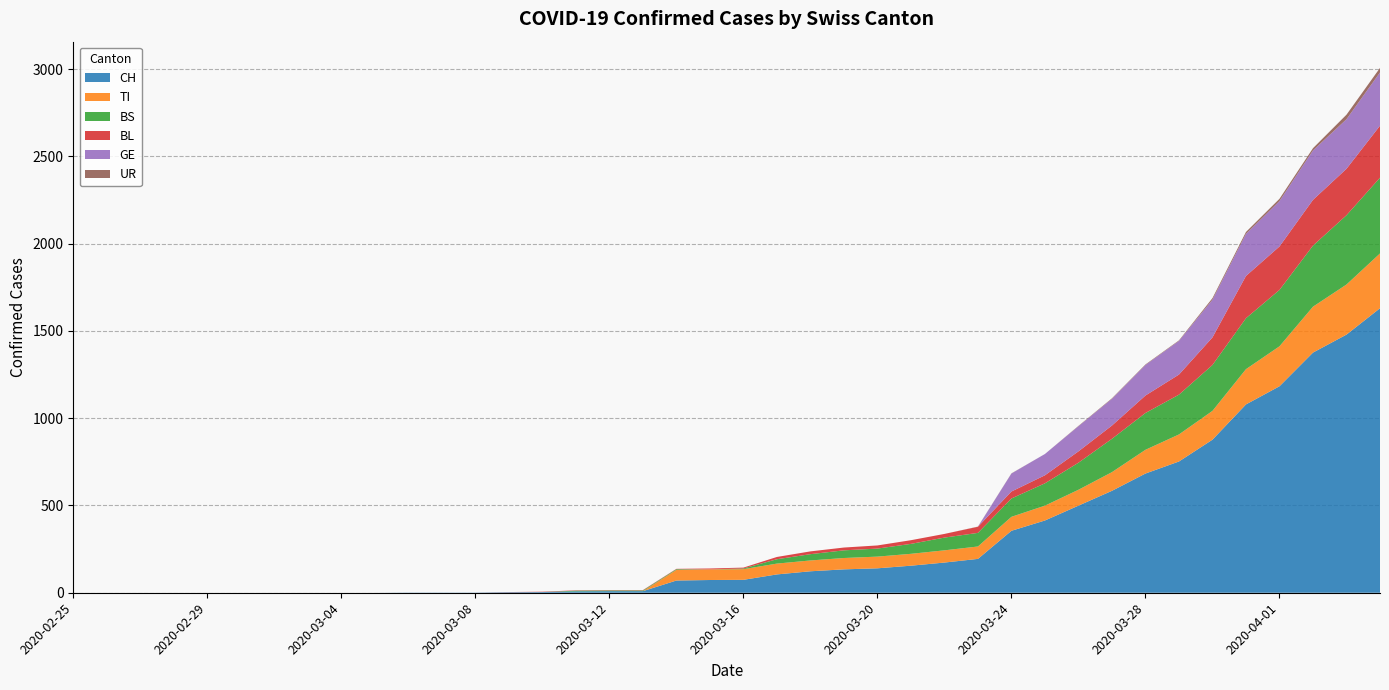

Reading left to right, list all the values displayed in this chart.

CH: 2020-02-25=0	2020-02-26=0	2020-02-27=0	2020-02-28=0	2020-02-29=0	2020-03-01=0	2020-03-02=0	2020-03-03=0	2020-03-04=0	2020-03-05=0	2020-03-06=1	2020-03-07=1	2020-03-08=1	2020-03-09=3	2020-03-10=4	2020-03-11=8	2020-03-12=9	2020-03-13=9	2020-03-14=70	2020-03-15=73	2020-03-16=74	2020-03-17=105	2020-03-18=123	2020-03-19=134	2020-03-20=140	2020-03-21=155	2020-03-22=173	2020-03-23=194	2020-03-24=355	2020-03-25=414	2020-03-26=499	2020-03-27=584	2020-03-28=683	2020-03-29=752	2020-03-30=877	2020-03-31=1079	2020-04-01=1183	2020-04-02=1376	2020-04-03=1479	2020-04-04=1630
TI: 2020-02-25=0	2020-02-26=0	2020-02-27=0	2020-02-28=0	2020-02-29=0	2020-03-01=0	2020-03-02=0	2020-03-03=0	2020-03-04=0	2020-03-05=0	2020-03-06=0	2020-03-07=0	2020-03-08=0	2020-03-09=0	2020-03-10=0	2020-03-11=0	2020-03-12=0	2020-03-13=0	2020-03-14=61	2020-03-15=61	2020-03-16=61	2020-03-17=62	2020-03-18=62	2020-03-19=65	2020-03-20=67	2020-03-21=68	2020-03-22=70	2020-03-23=71	2020-03-24=80	2020-03-25=85	2020-03-26=91	2020-03-27=107	2020-03-28=136	2020-03-29=155	2020-03-30=165	2020-03-31=202	2020-04-01=229	2020-04-02=263	2020-04-03=287	2020-04-04=314
BS: 2020-02-25=0	2020-02-26=0	2020-02-27=0	2020-02-28=0	2020-02-29=0	2020-03-01=0	2020-03-02=0	2020-03-03=0	2020-03-04=0	2020-03-05=0	2020-03-06=0	2020-03-07=0	2020-03-08=0	2020-03-09=0	2020-03-10=0	2020-03-11=4	2020-03-12=4	2020-03-13=4	2020-03-14=4	2020-03-15=0	2020-03-16=4	2020-03-17=25	2020-03-18=36	2020-03-19=44	2020-03-20=46	2020-03-21=57	2020-03-22=73	2020-03-23=78	2020-03-24=105	2020-03-25=128	2020-03-26=155	2020-03-27=191	2020-03-28=211	2020-03-29=228	2020-03-30=263	2020-03-31=292	2020-04-01=323	2020-04-02=350	2020-04-03=397	2020-04-04=434
BL: 2020-02-25=0	2020-02-26=0	2020-02-27=0	2020-02-28=0	2020-02-29=0	2020-03-01=0	2020-03-02=0	2020-03-03=0	2020-03-04=0	2020-03-05=0	2020-03-06=0	2020-03-07=0	2020-03-08=0	2020-03-09=1	2020-03-10=2	2020-03-11=2	2020-03-12=2	2020-03-13=2	2020-03-14=2	2020-03-15=5	2020-03-16=5	2020-03-17=13	2020-03-18=16	2020-03-19=16	2020-03-20=18	2020-03-21=21	2020-03-22=21	2020-03-23=35	2020-03-24=40	2020-03-25=46	2020-03-26=65	2020-03-27=76	2020-03-28=100	2020-03-29=115	2020-03-30=158	2020-03-31=242	2020-04-01=249	2020-04-02=262	2020-04-03=266	2020-04-04=298
GE: 2020-02-25=0	2020-02-26=0	2020-02-27=0	2020-02-28=0	2020-02-29=0	2020-03-01=0	2020-03-02=0	2020-03-03=0	2020-03-04=0	2020-03-05=0	2020-03-06=0	2020-03-07=0	2020-03-08=0	2020-03-09=0	2020-03-10=0	2020-03-11=0	2020-03-12=0	2020-03-13=0	2020-03-14=0	2020-03-15=0	2020-03-16=0	2020-03-17=0	2020-03-18=0	2020-03-19=0	2020-03-20=0	2020-03-21=0	2020-03-22=0	2020-03-23=0	2020-03-24=103	2020-03-25=122	2020-03-26=144	2020-03-27=153	2020-03-28=175	2020-03-29=193	2020-03-30=216	2020-03-31=241	2020-04-01=260	2020-04-02=283	2020-04-03=284	2020-04-04=305
UR: 2020-02-25=0	2020-02-26=0	2020-02-27=0	2020-02-28=0	2020-02-29=0	2020-03-01=0	2020-03-02=0	2020-03-03=0	2020-03-04=0	2020-03-05=0	2020-03-06=0	2020-03-07=0	2020-03-08=0	2020-03-09=0	2020-03-10=0	2020-03-11=0	2020-03-12=0	2020-03-13=0	2020-03-14=0	2020-03-15=0	2020-03-16=0	2020-03-17=0	2020-03-18=0	2020-03-19=0	2020-03-20=0	2020-03-21=0	2020-03-22=0	2020-03-23=1	2020-03-24=1	2020-03-25=0	2020-03-26=2	2020-03-27=3	2020-03-28=3	2020-03-29=3	2020-03-30=9	2020-03-31=11	2020-04-01=13	2020-04-02=13	2020-04-03=26	2020-04-04=26